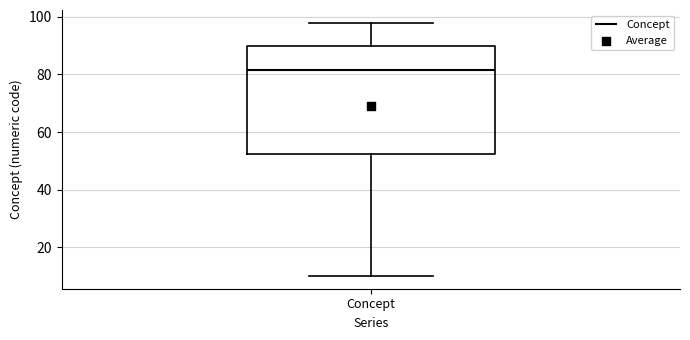

Read this box plot against the y-axis: the position of the median line, the range covered by the box, and the ends of both whiskers. The values are not printed on the chart, so give them approximately, as read against the axis.

median 82, box 52 to 90, whiskers 10 to 98